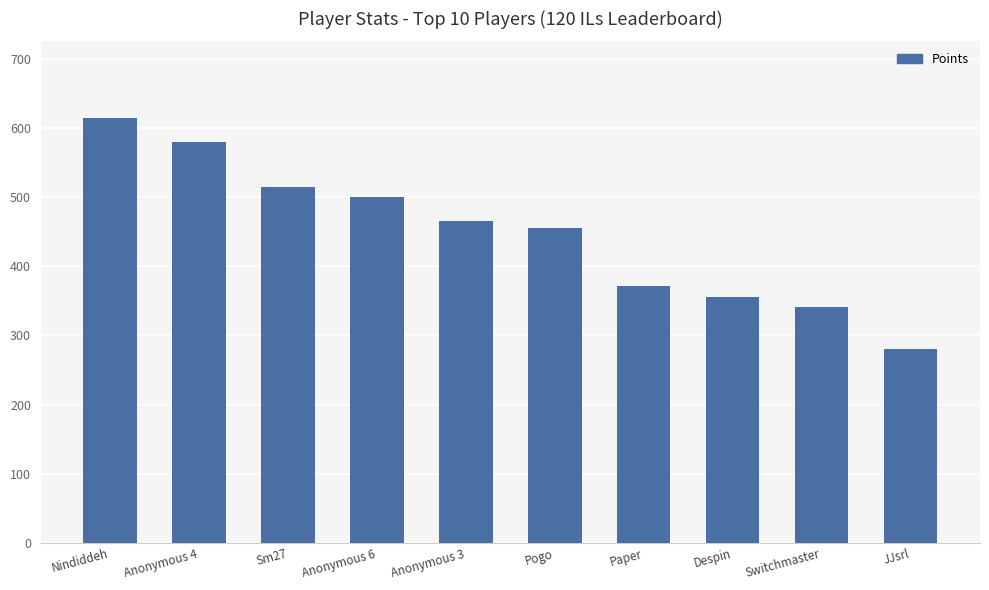

How many values are below 466?

5